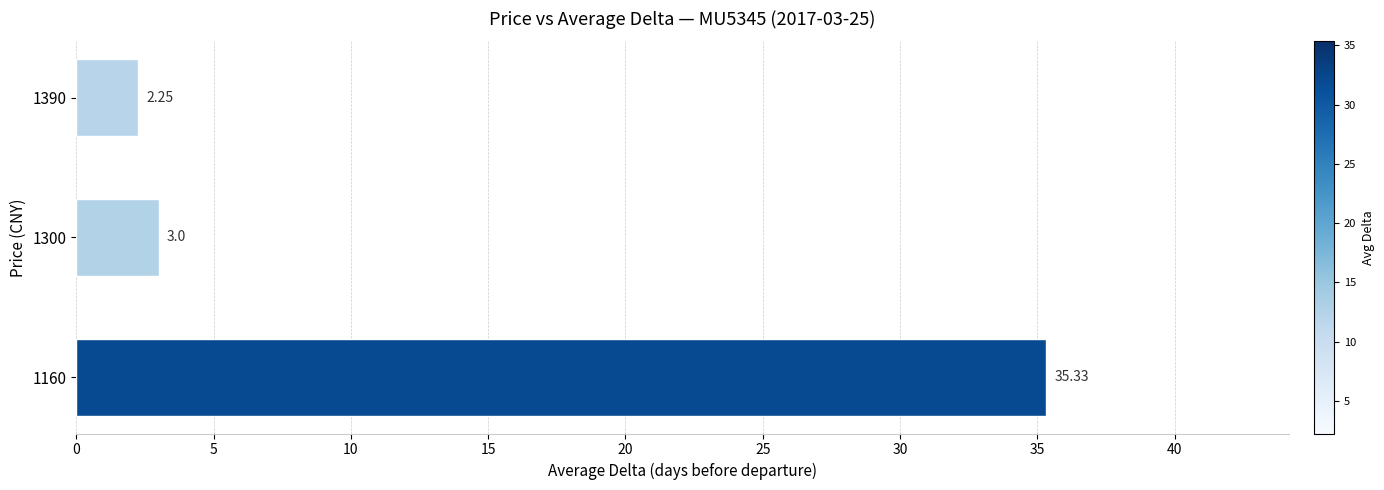

Rank the categories by value from lowest to highest.

1390, 1300, 1160